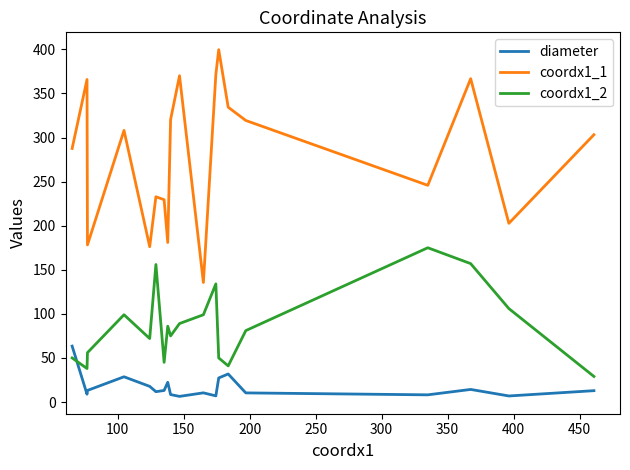

Which series has the largest total across all categories?

coordx1_1